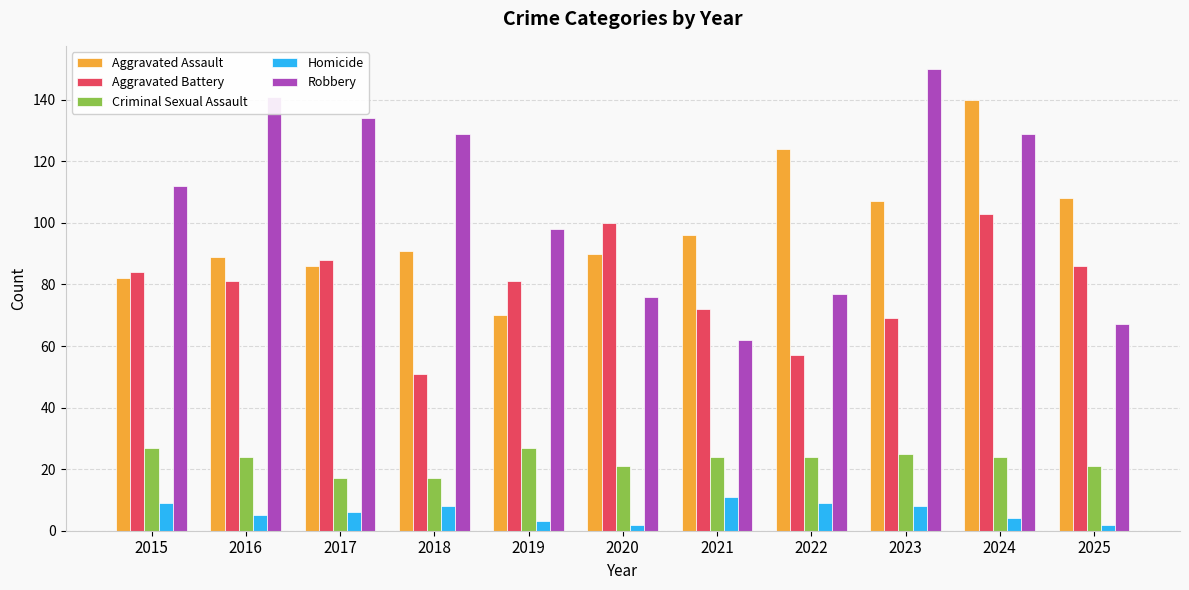

At how many categories does at least one series exceed 84?

11